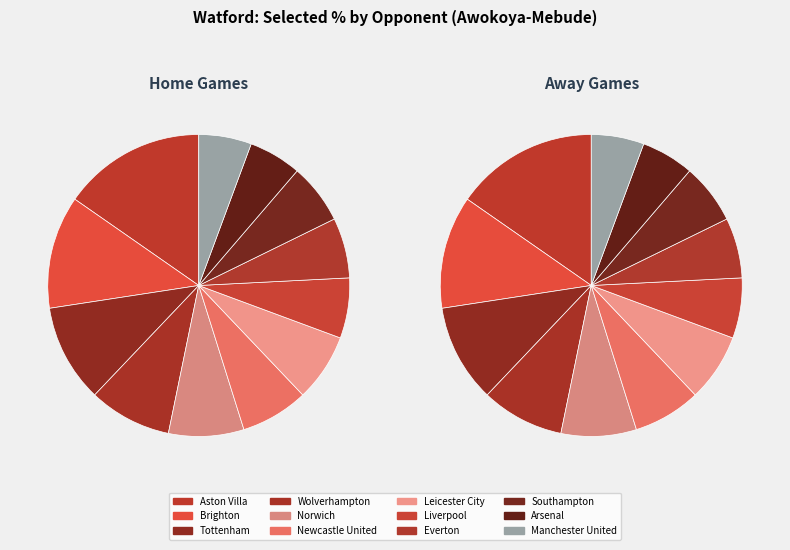

What is the largest slice in the pie chart?

Aston Villa